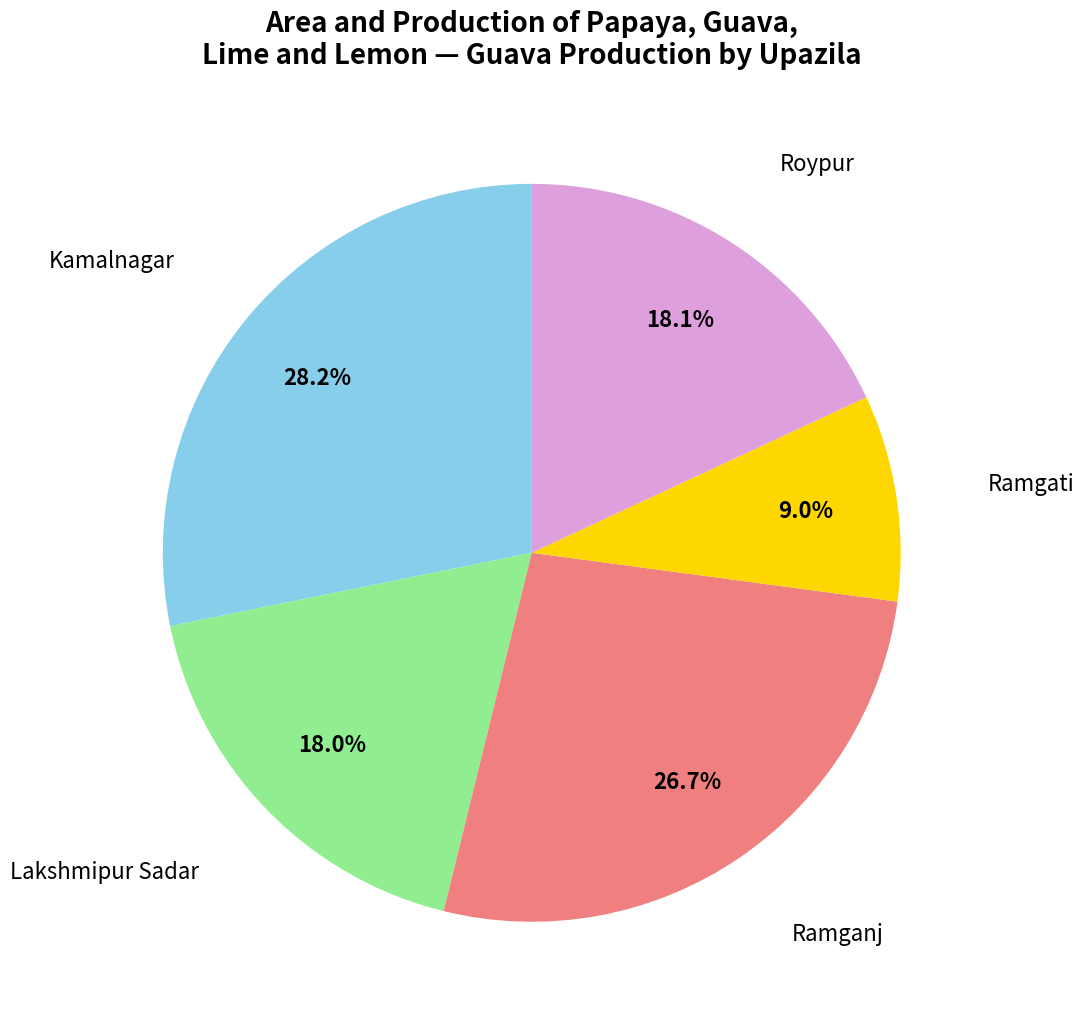

What is the smallest slice in the pie chart?

Ramgati